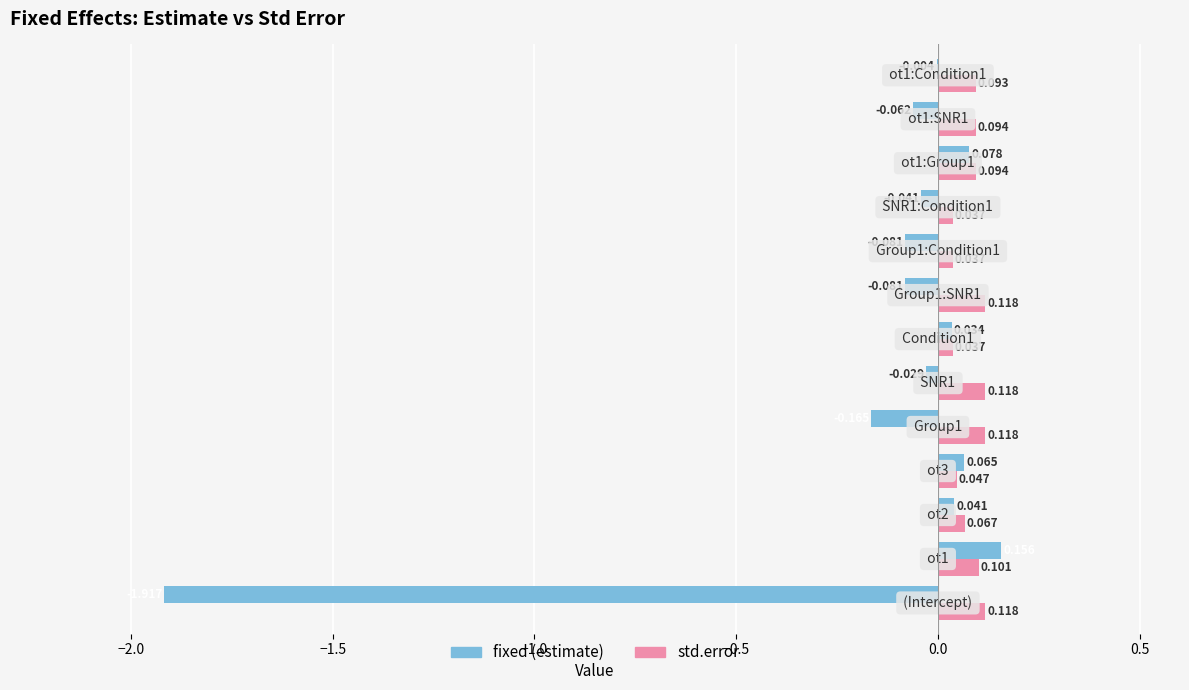

Which series has the largest total across all categories?

std.error